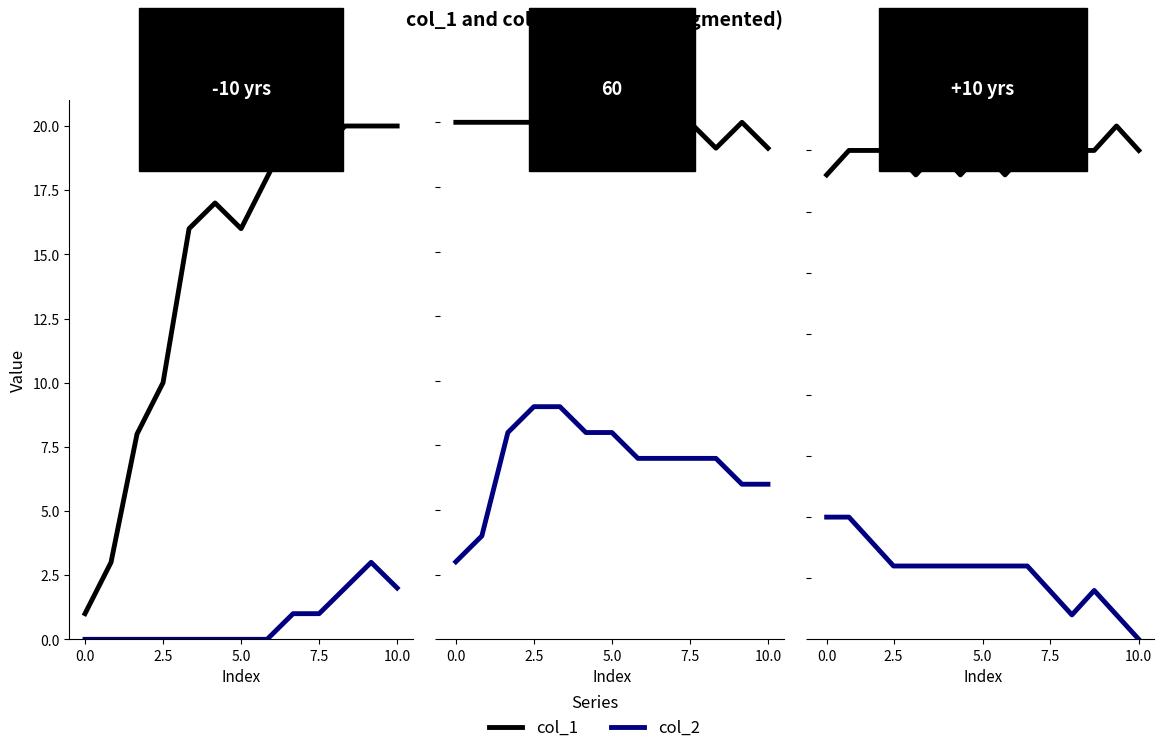

True or false: col_1 and col_2 cross at least once.

False